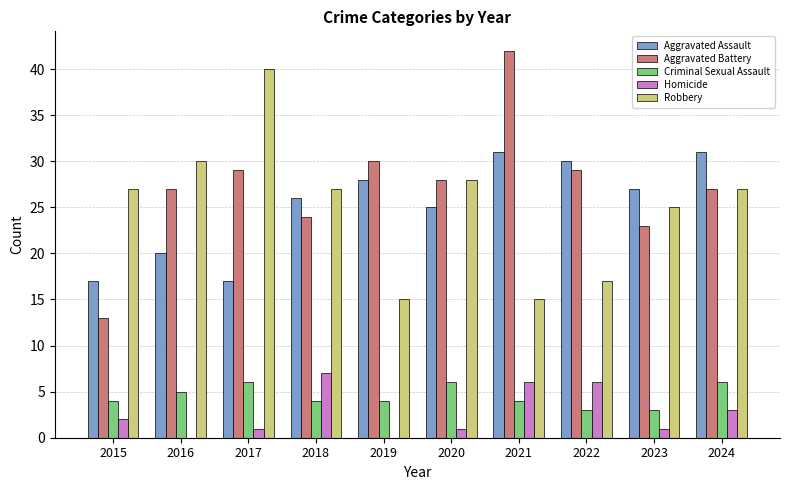

Reading left to right, transcribe all the data shown in this chart.

Aggravated Assault: 2015=17	2016=20	2017=17	2018=26	2019=28	2020=25	2021=31	2022=30	2023=27	2024=31
Aggravated Battery: 2015=13	2016=27	2017=29	2018=24	2019=30	2020=28	2021=42	2022=29	2023=23	2024=27
Criminal Sexual Assault: 2015=4	2016=5	2017=6	2018=4	2019=4	2020=6	2021=4	2022=3	2023=3	2024=6
Homicide: 2015=2	2016=0	2017=1	2018=7	2019=0	2020=1	2021=6	2022=6	2023=1	2024=3
Robbery: 2015=27	2016=30	2017=40	2018=27	2019=15	2020=28	2021=15	2022=17	2023=25	2024=27